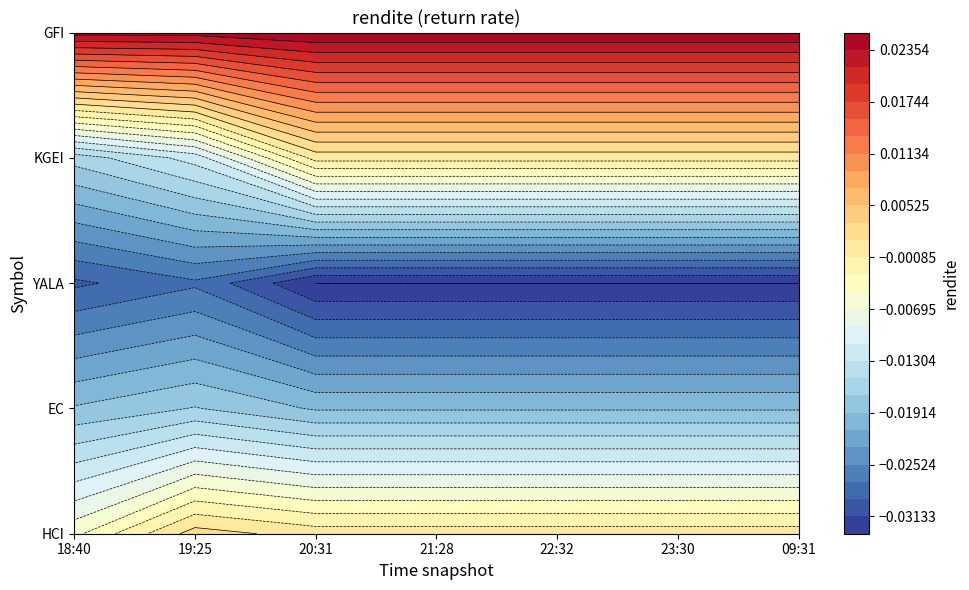

What is the difference between the highest and lowest values at 22:32?

0.1